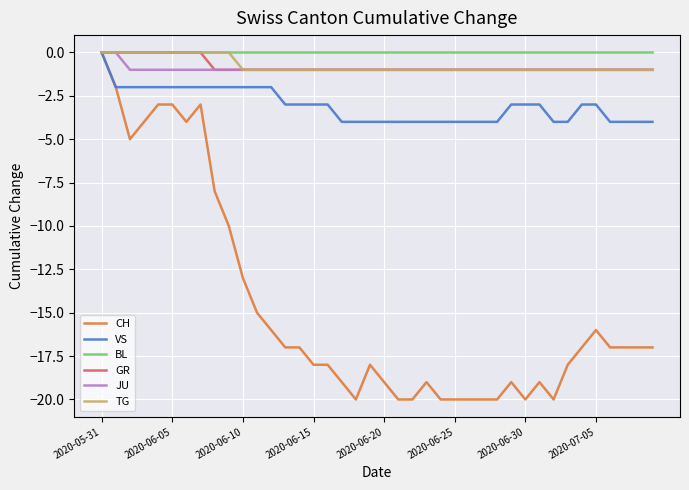

Which series has the largest range (max minus min)?

CH